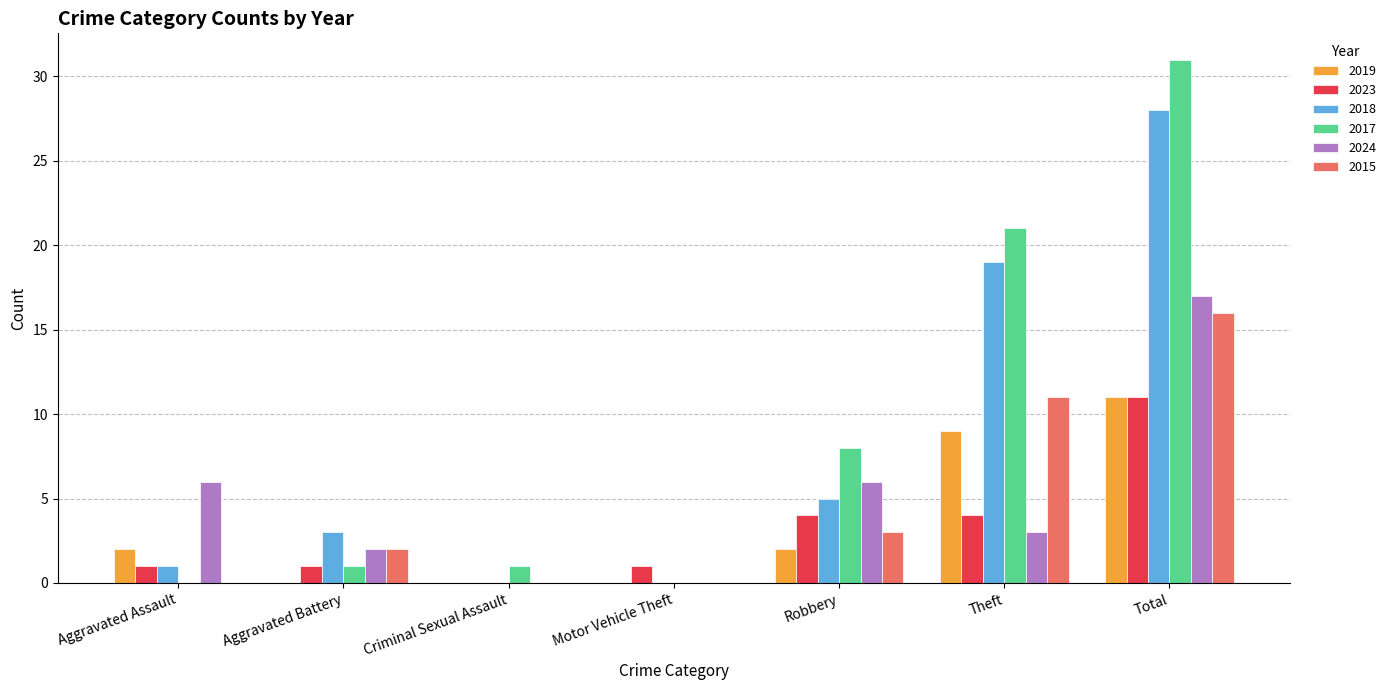

The 2019 series shows 0 at Motor Vehicle Theft. True or false?

True